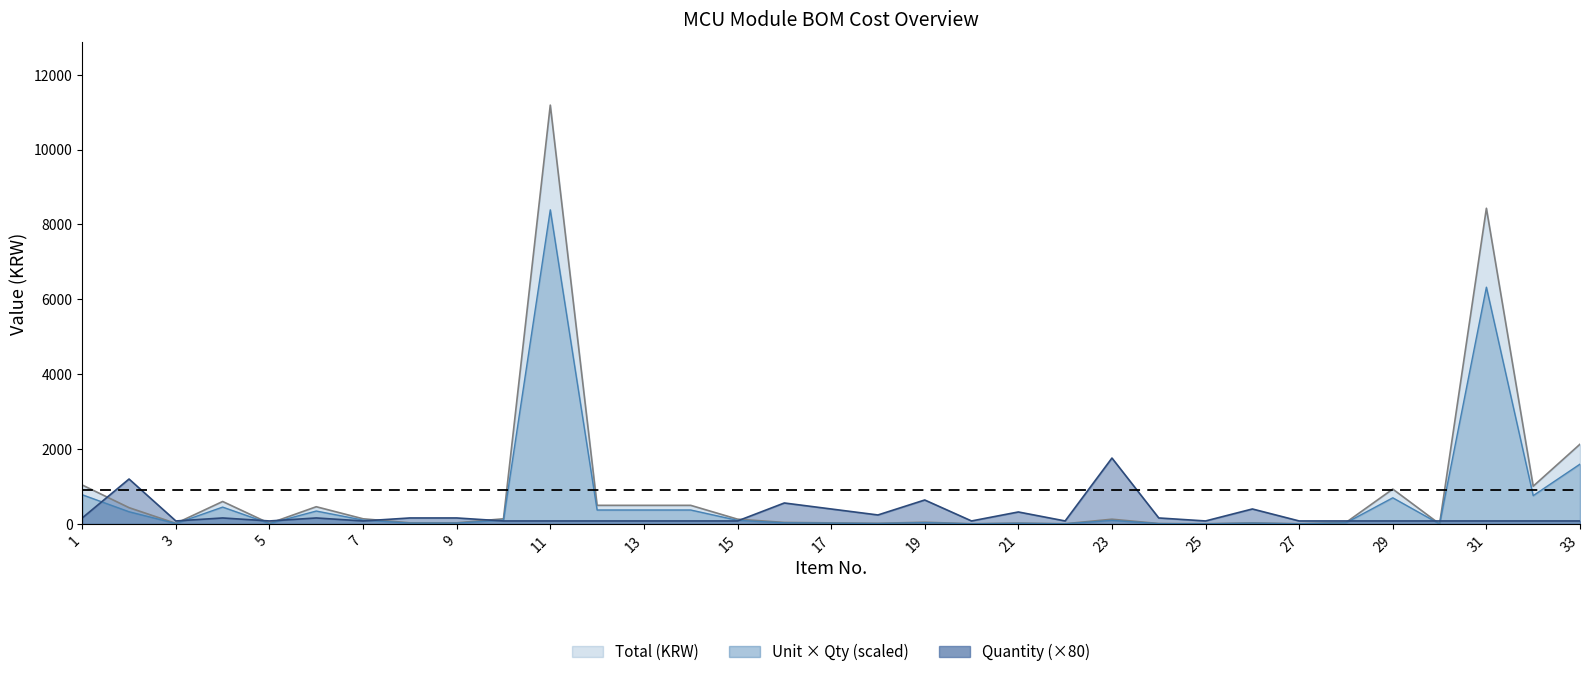

Is it true that Unit_KRW equals 0.0 at 30?

True